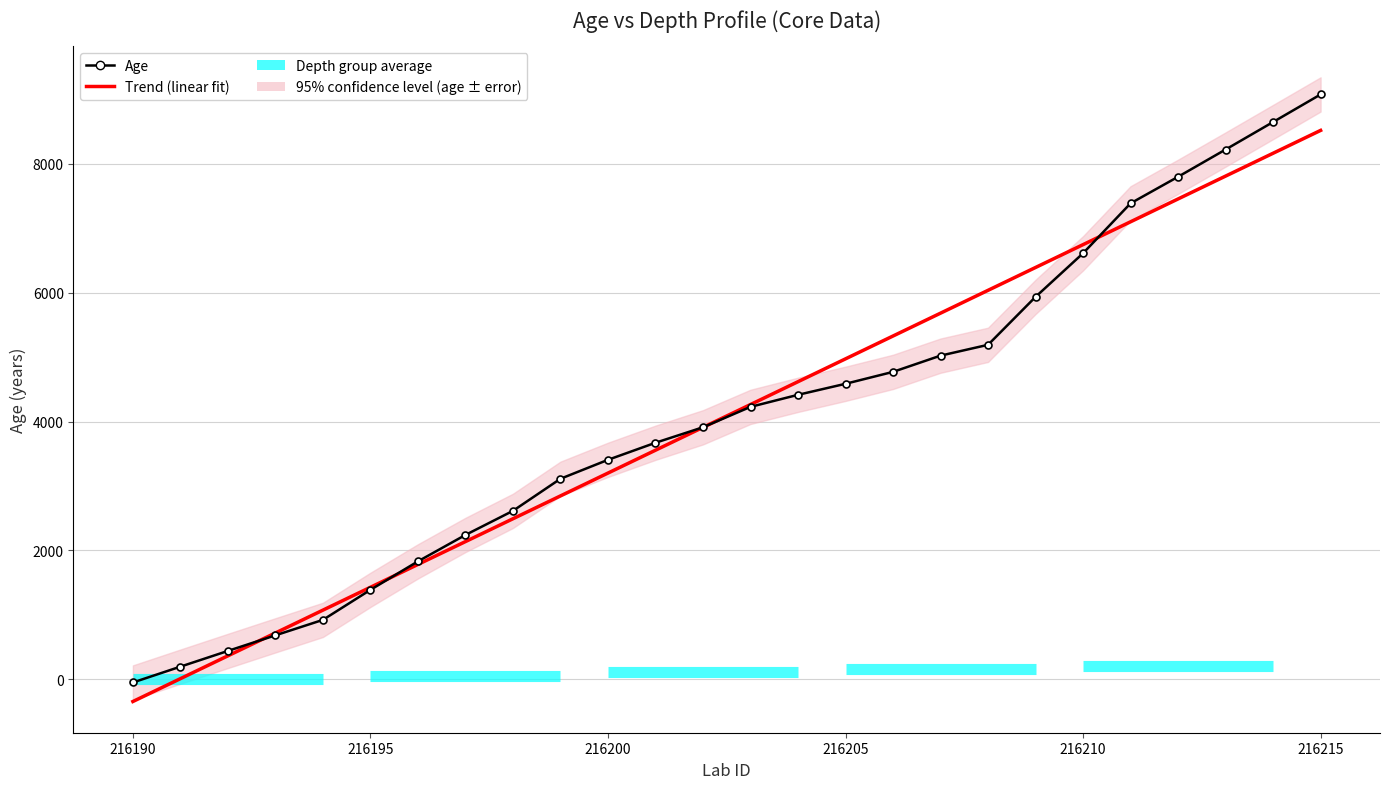

Does the chart have visible grid lines?

Yes